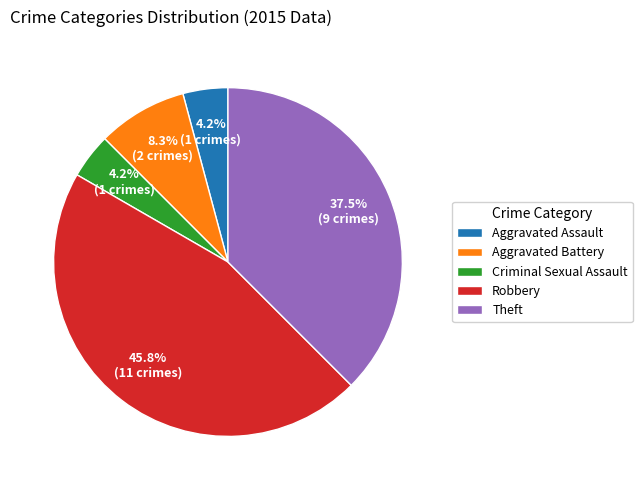

Which has a higher value, Aggravated Battery or Criminal Sexual Assault?

Aggravated Battery